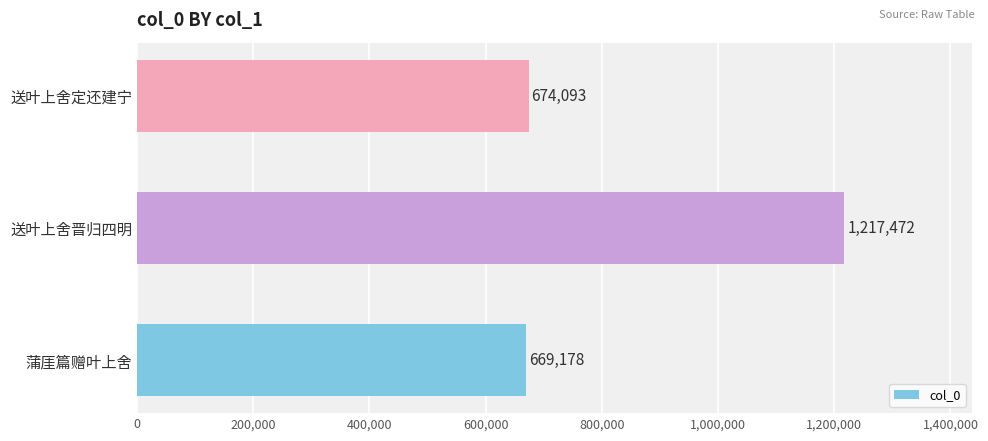

Reading bottom to top, list all the values displayed in this chart.

蒲厓篇赠叶上舍=669178	送叶上舍晋归四明=1217472	送叶上舍定还建宁=674093